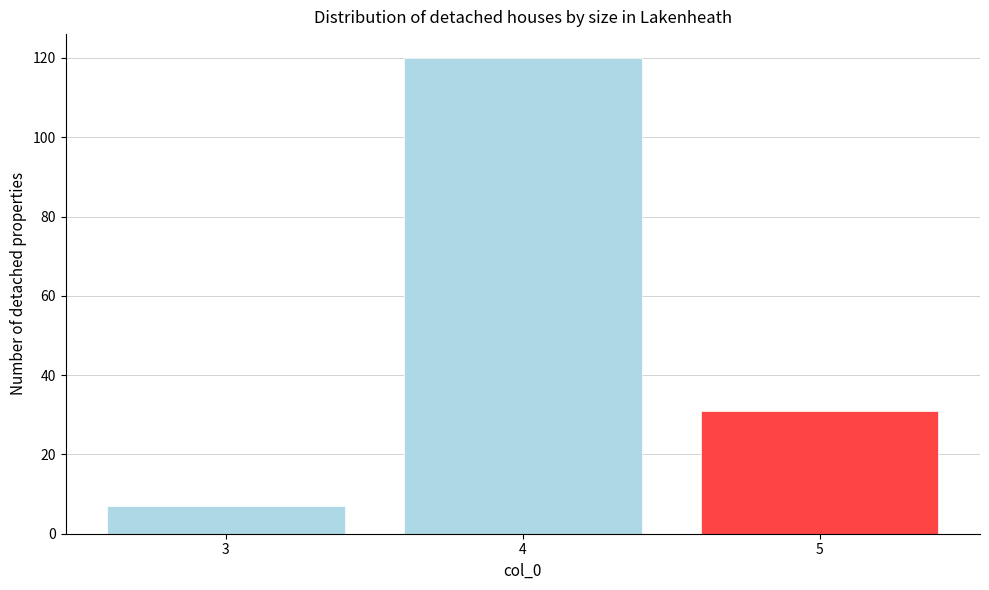

Over which range of the x-axis is the bar tallest?

3.5 to 4.5